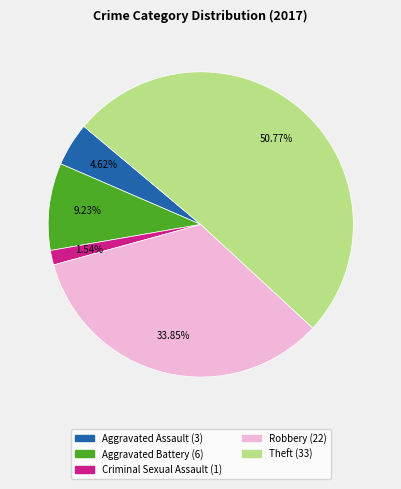

What percentage is the Theft slice, to the nearest percent?

51%